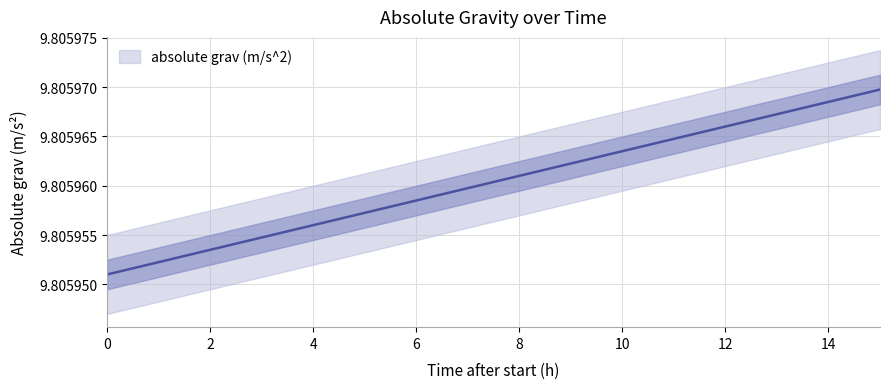

What is the average value?

9.8